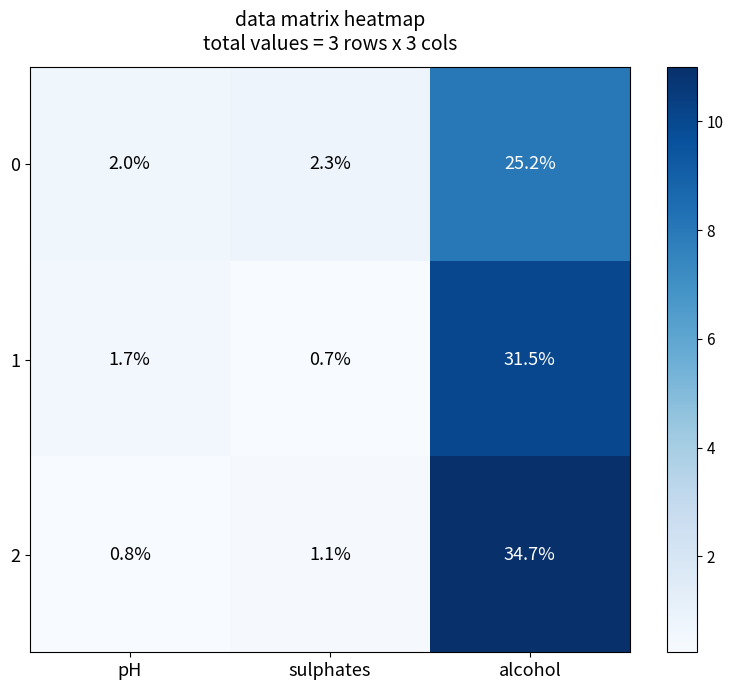

List the series in order of their overall mean, highest first.

2, 1, 0